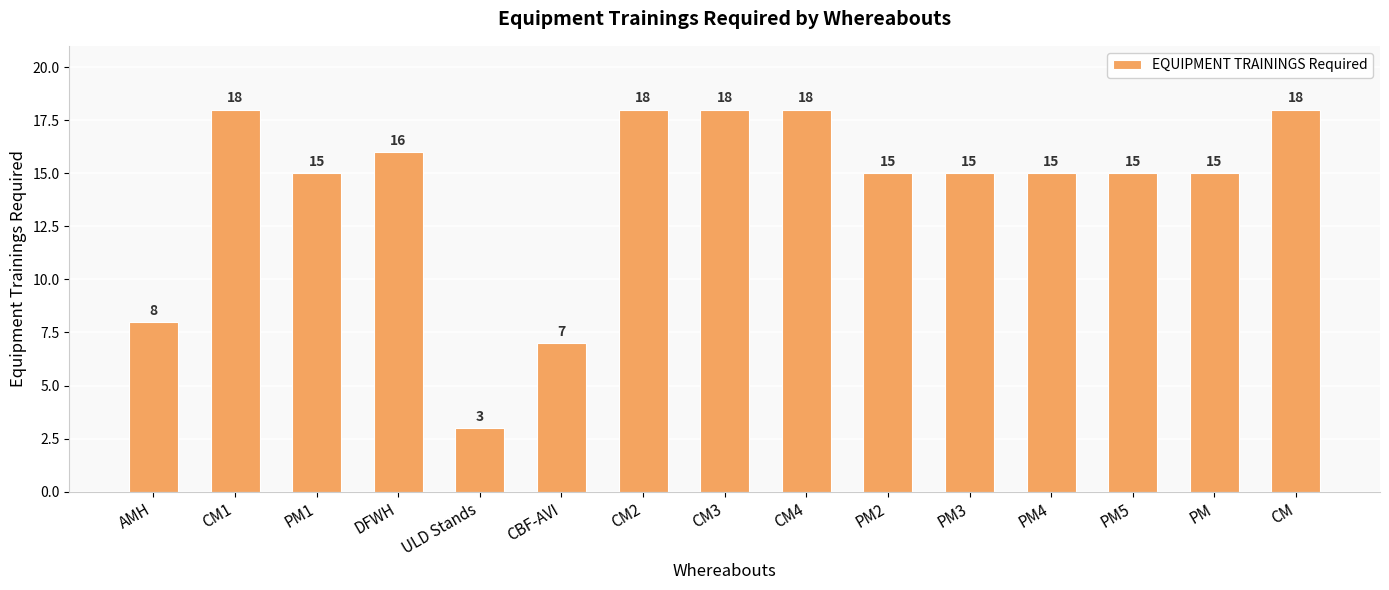

Reading left to right, transcribe all the data shown in this chart.

AMH=8	CM1=18	PM1=15	DFWH=16	ULD Stands=3	CBF-AVI=7	CM2=18	CM3=18	CM4=18	PM2=15	PM3=15	PM4=15	PM5=15	PM=15	CM=18